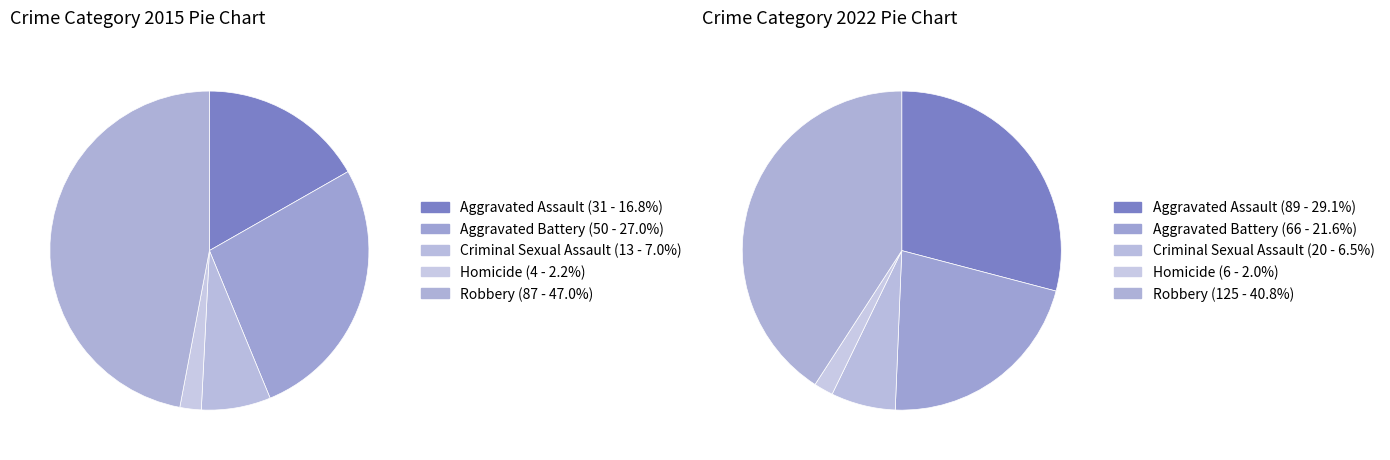

How many slices are in this pie chart?

5